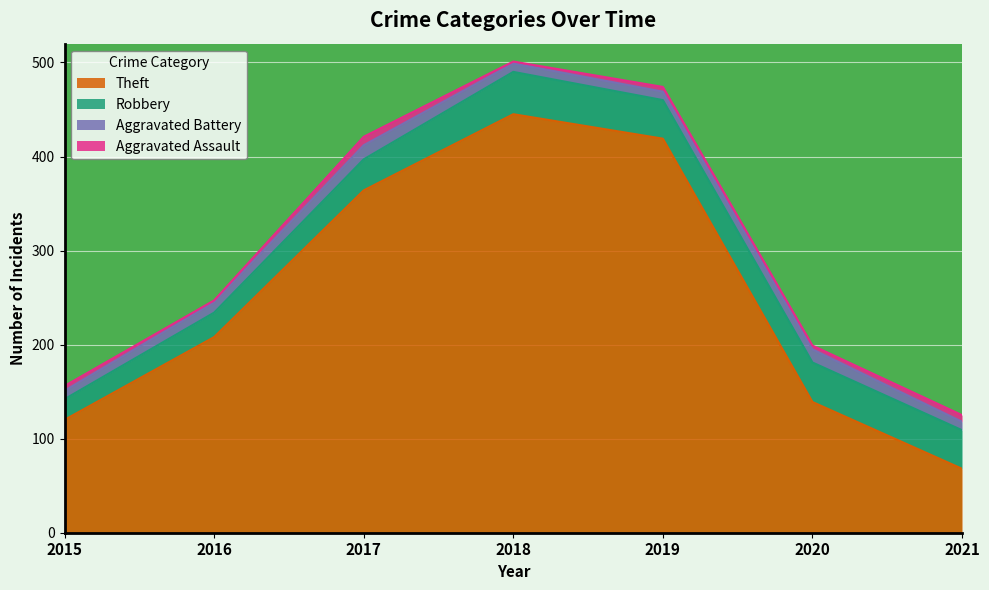

What is the sum of the Aggravated Battery values at 2015 and 2019?

18